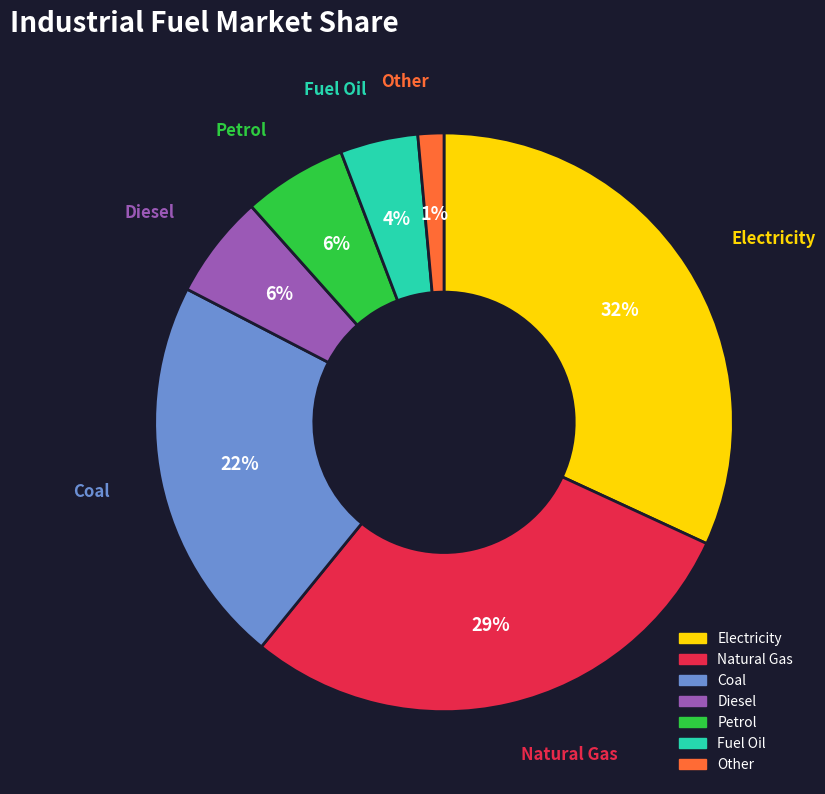

Is there any slice that represents more than half of the pie?

No